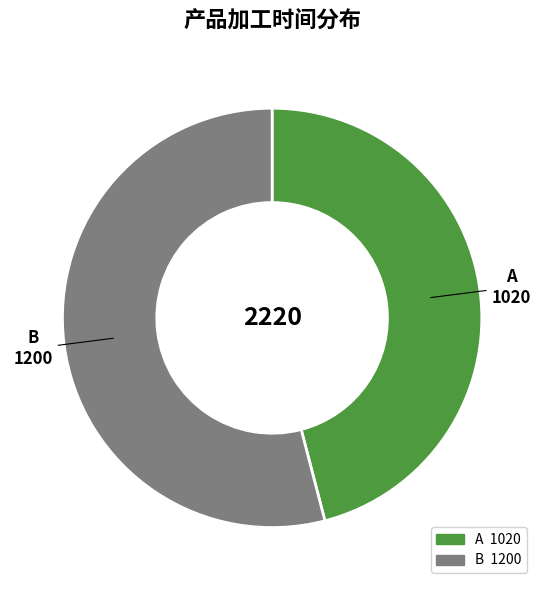

Which slice represents more than half of the pie?

B